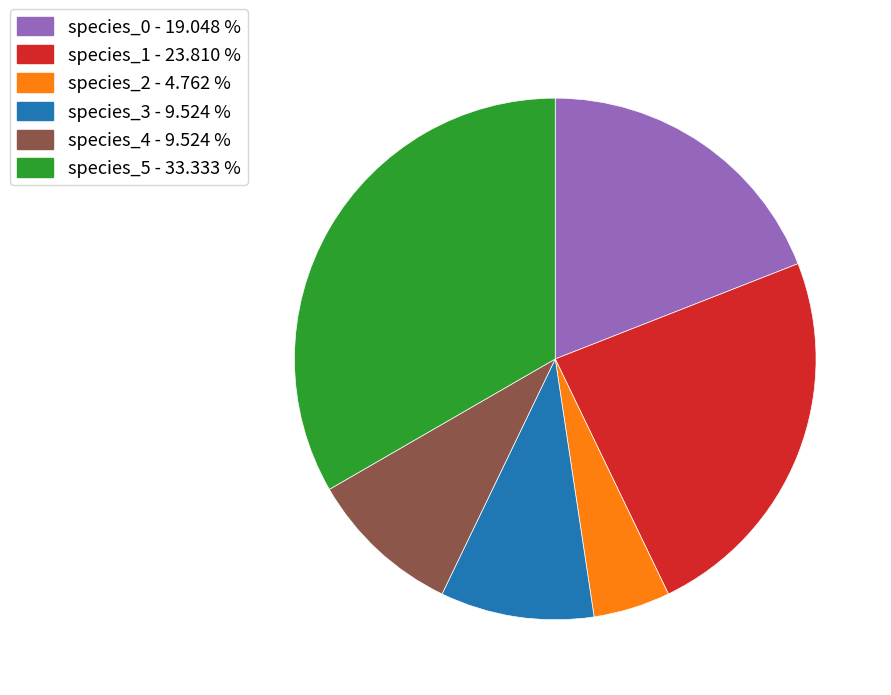

Which has a higher value, species_1 - 23.810 % or species_4 - 9.524 %?

species_1 - 23.810 %